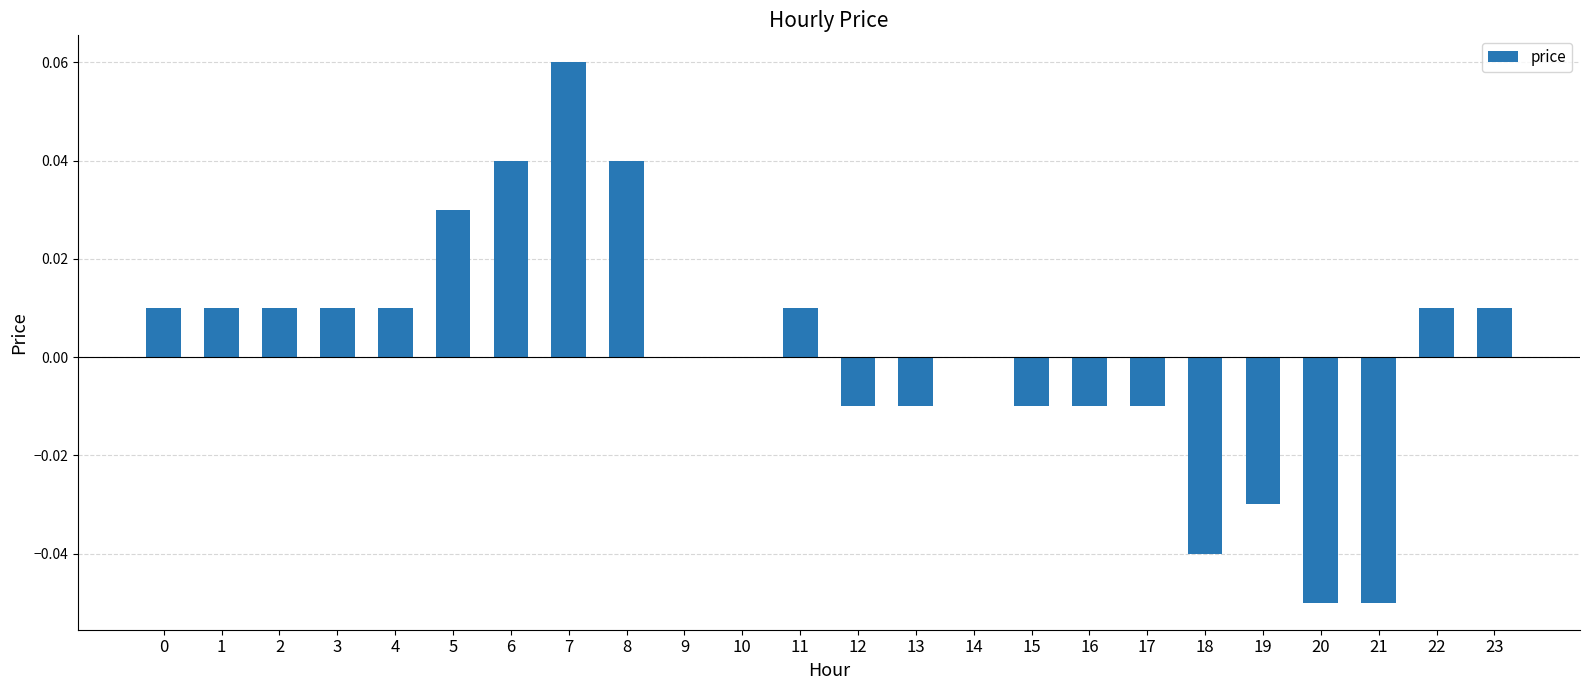

Which has a higher value, 2 or 20?

2